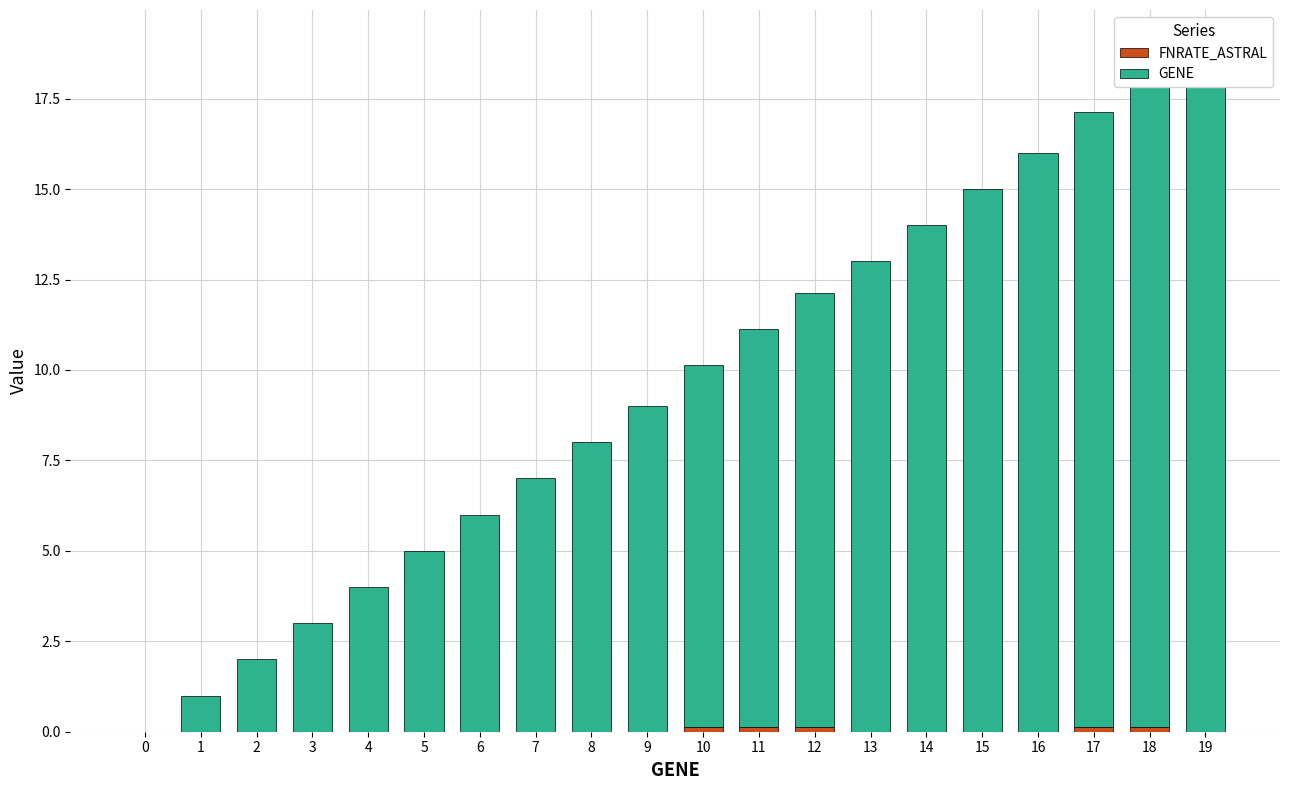

List the series in order of their overall mean, lowest first.

FNRATE_ASTRAL, GENE